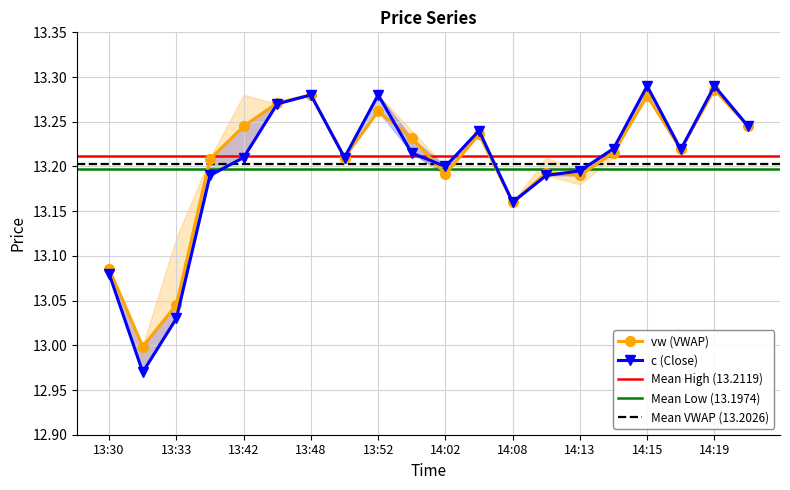

Which has a higher value, 14:21 or 14:14?

14:21